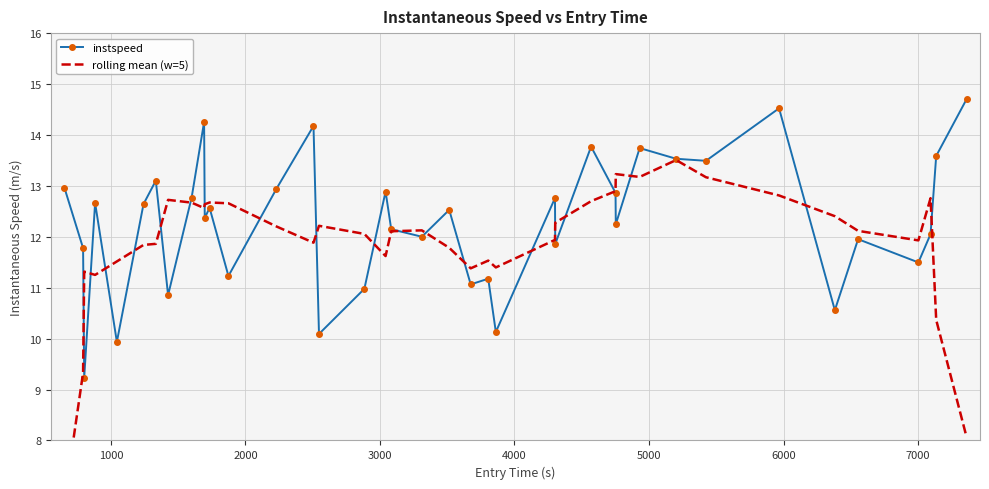

How many series are shown in this chart?

2